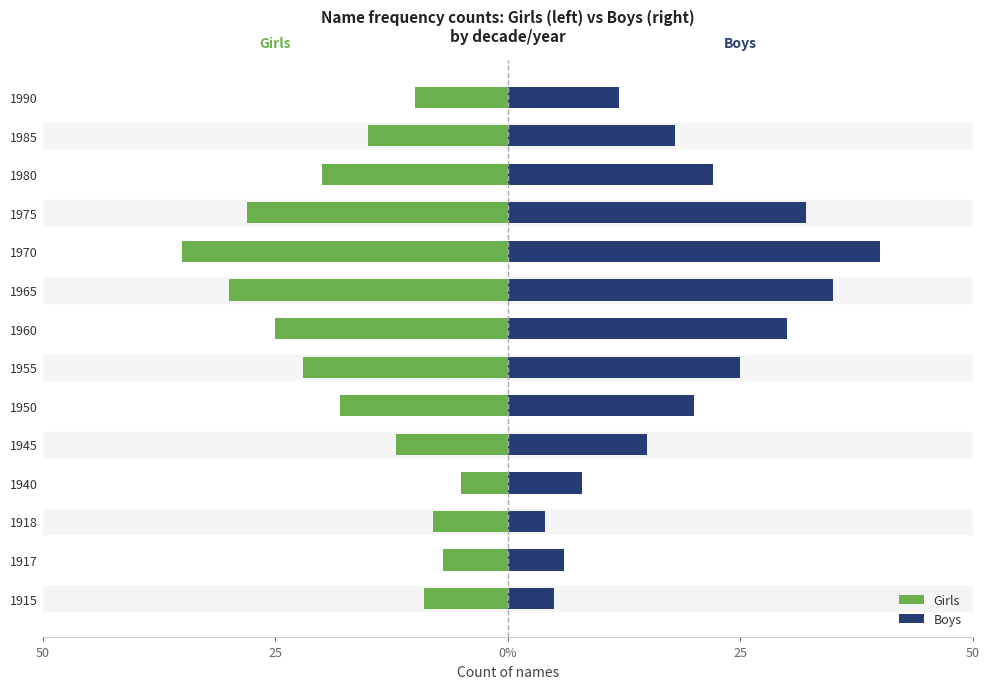

Which series changed the most between 1950 and 1990?

Girls